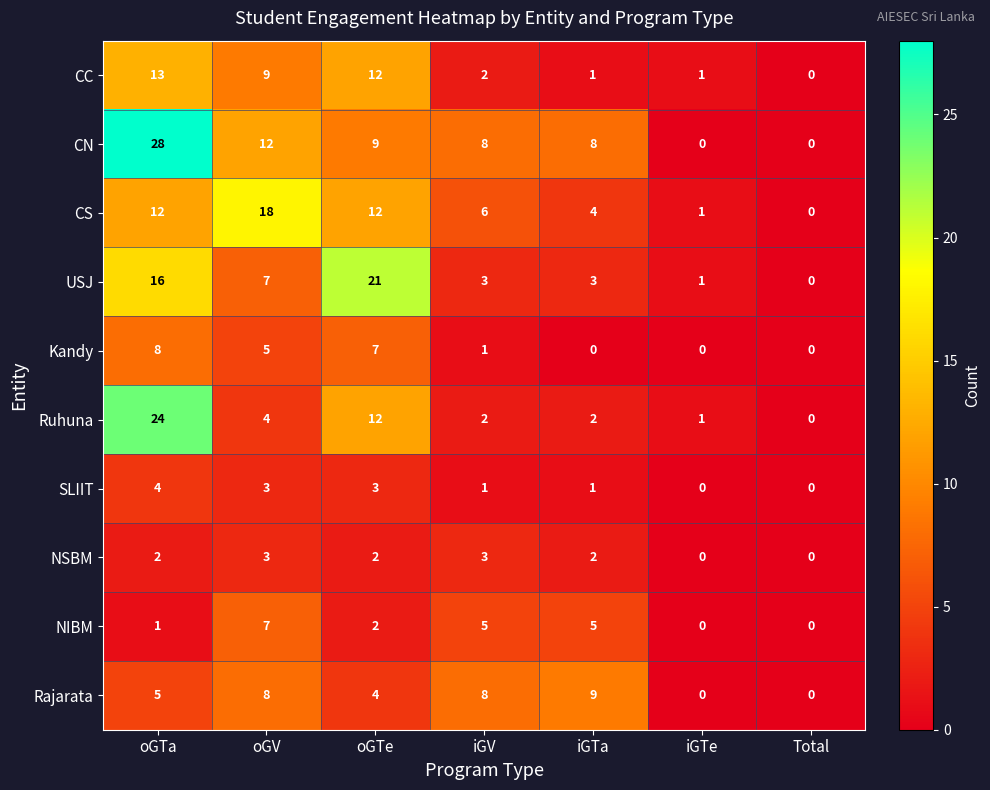

At which category is the sum across all series the highest?

oGTa